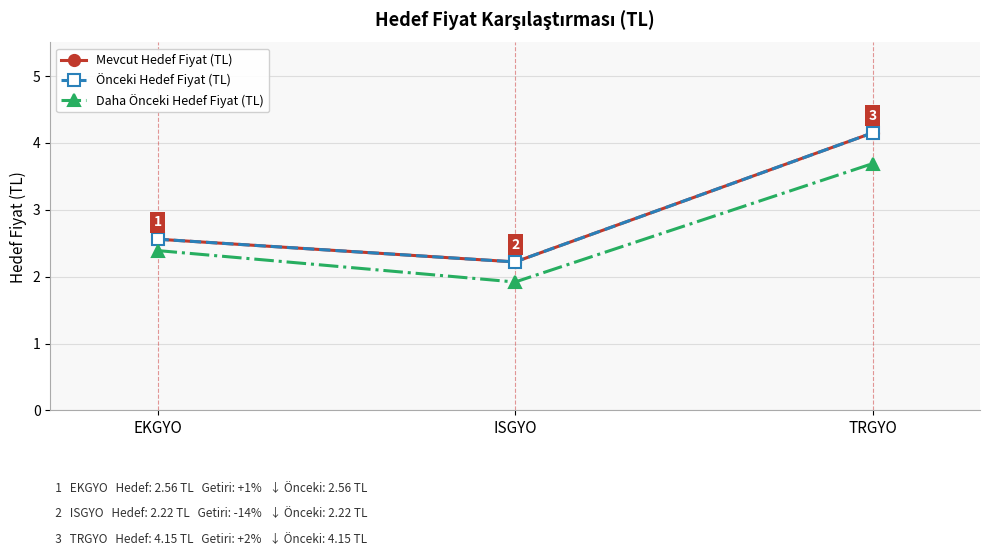

Is this an area chart (filled region under the line)?

No